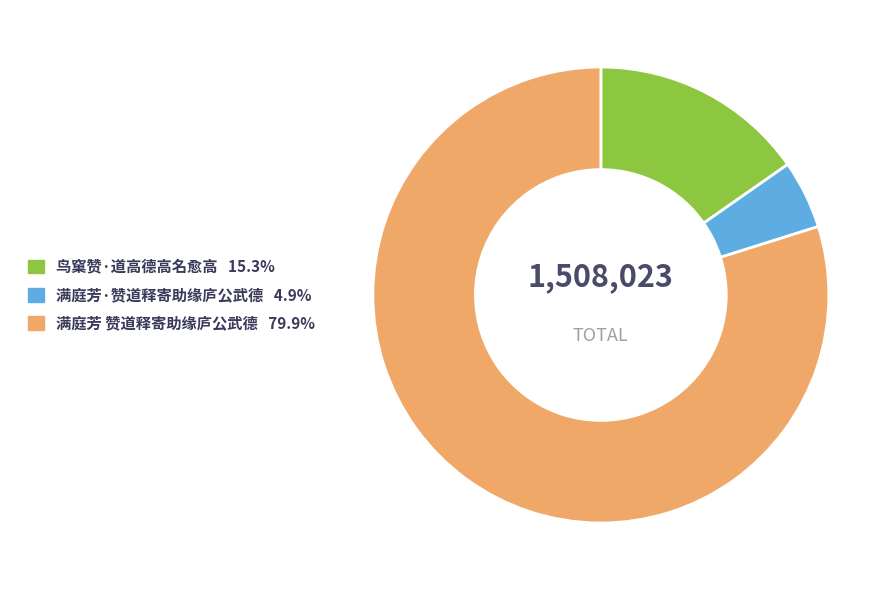

What is the majority slice?

满庭芳 赞道释寄助缘庐公武德